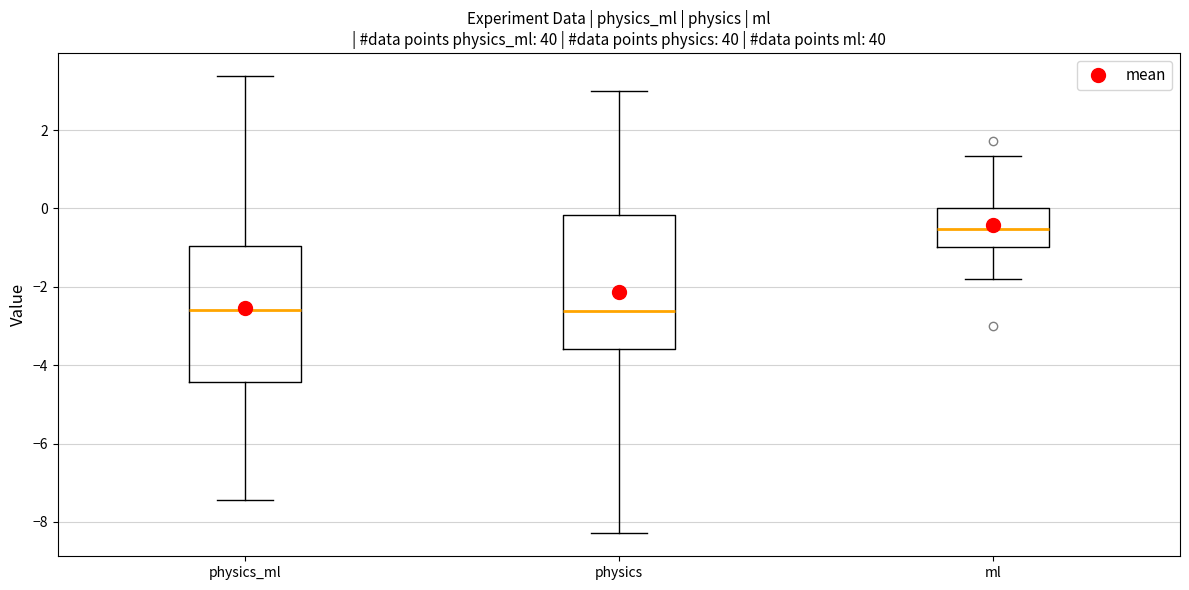

Reading left to right, transcribe this box plot: for each box, give where its median line is, the range the box spans, and where its two whiskers end, as read against the y-axis. The values are not printed on the chart, so give them approximately, as read against the axis.

physics_ml: median -2.6, box -4.4 to -1.0, whiskers -7.4 to 3.4
physics: median -2.6, box -3.6 to -0.2, whiskers -8.2 to 3.0
ml: median -0.6, box -1.0 to 0.0, whiskers -1.8 to 1.4